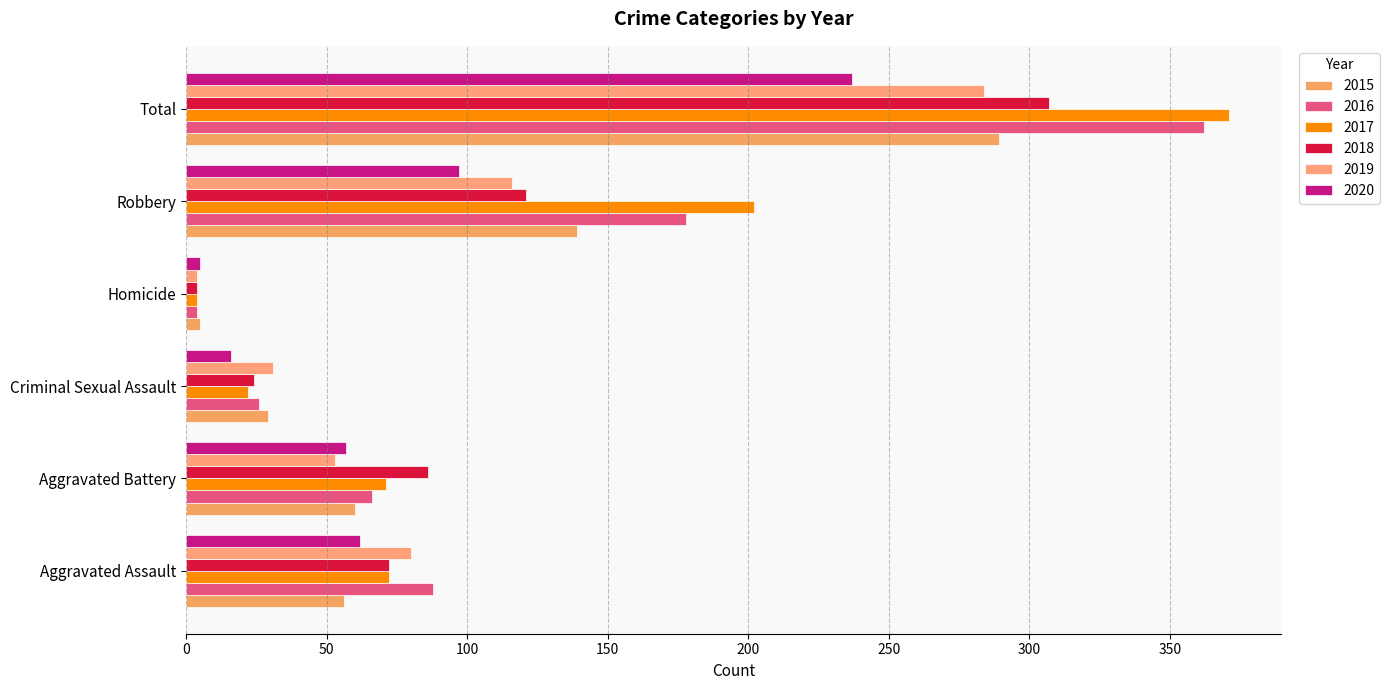

Which series has the largest total across all categories?

2017